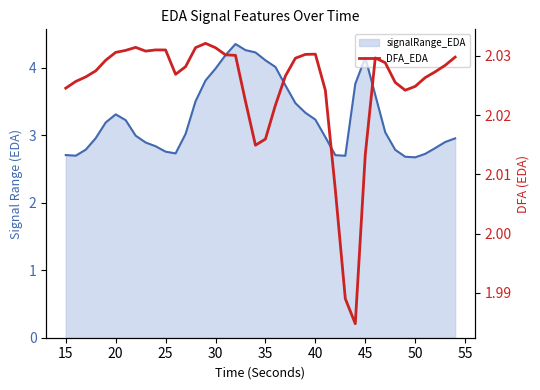

What is the value of the signalRange_EDA line point at the 39th from the left?

2.9